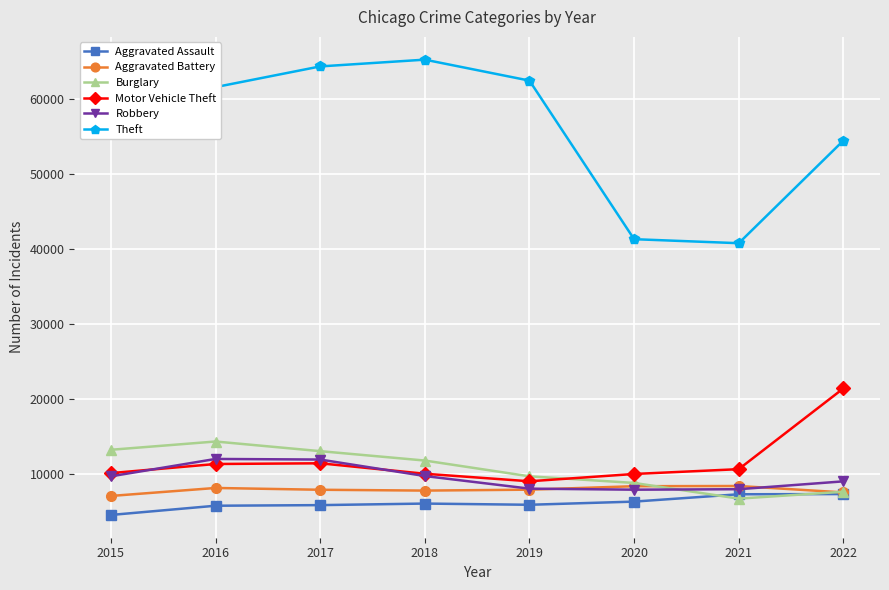

What is the value of the Aggravated Assault point at the 7th from the left?

7243